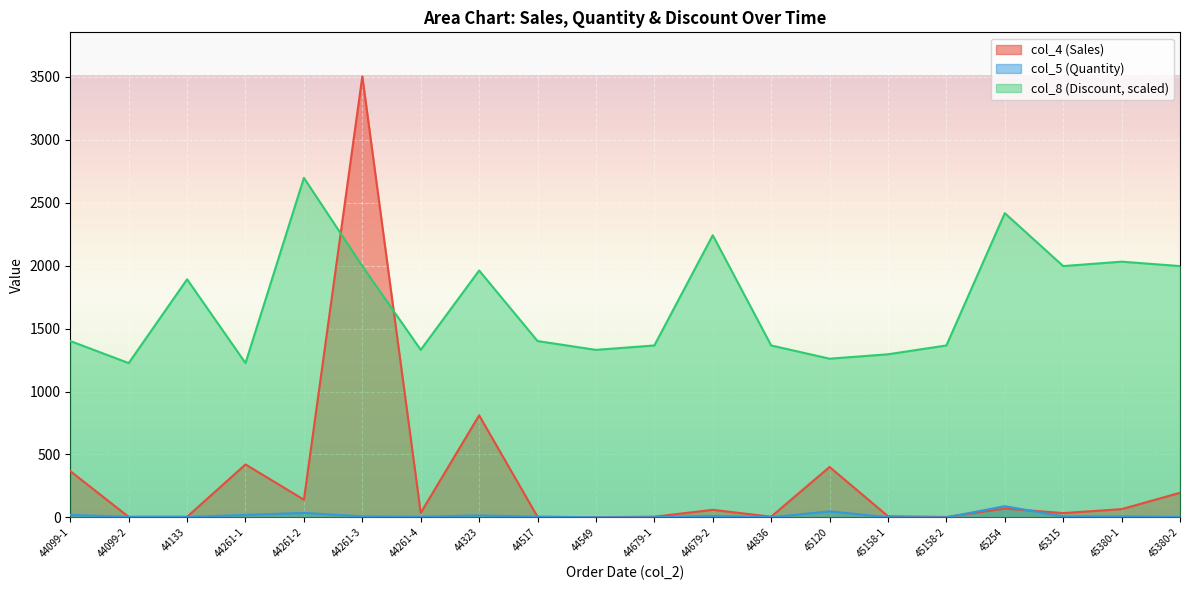

Where is the first local minimum for col_5 (Quantity)?

44133